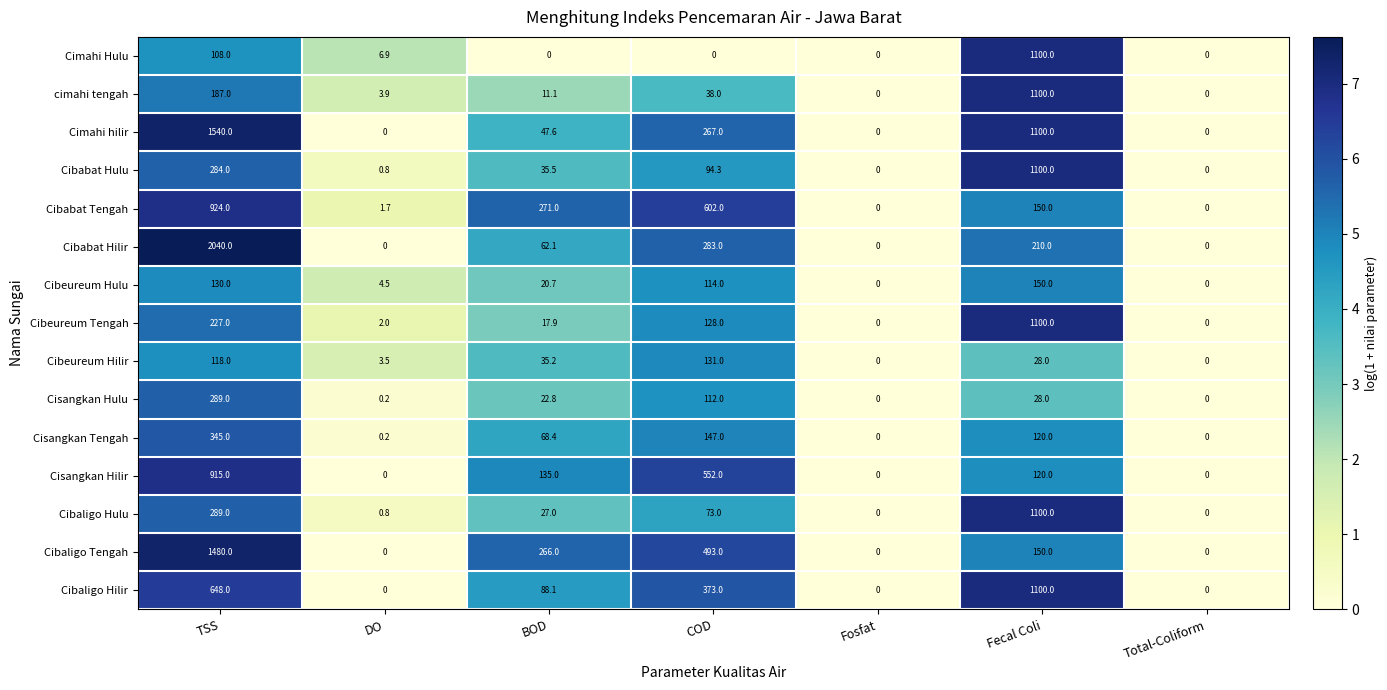

Which series has the largest range (max minus min)?

Cibabat Hilir